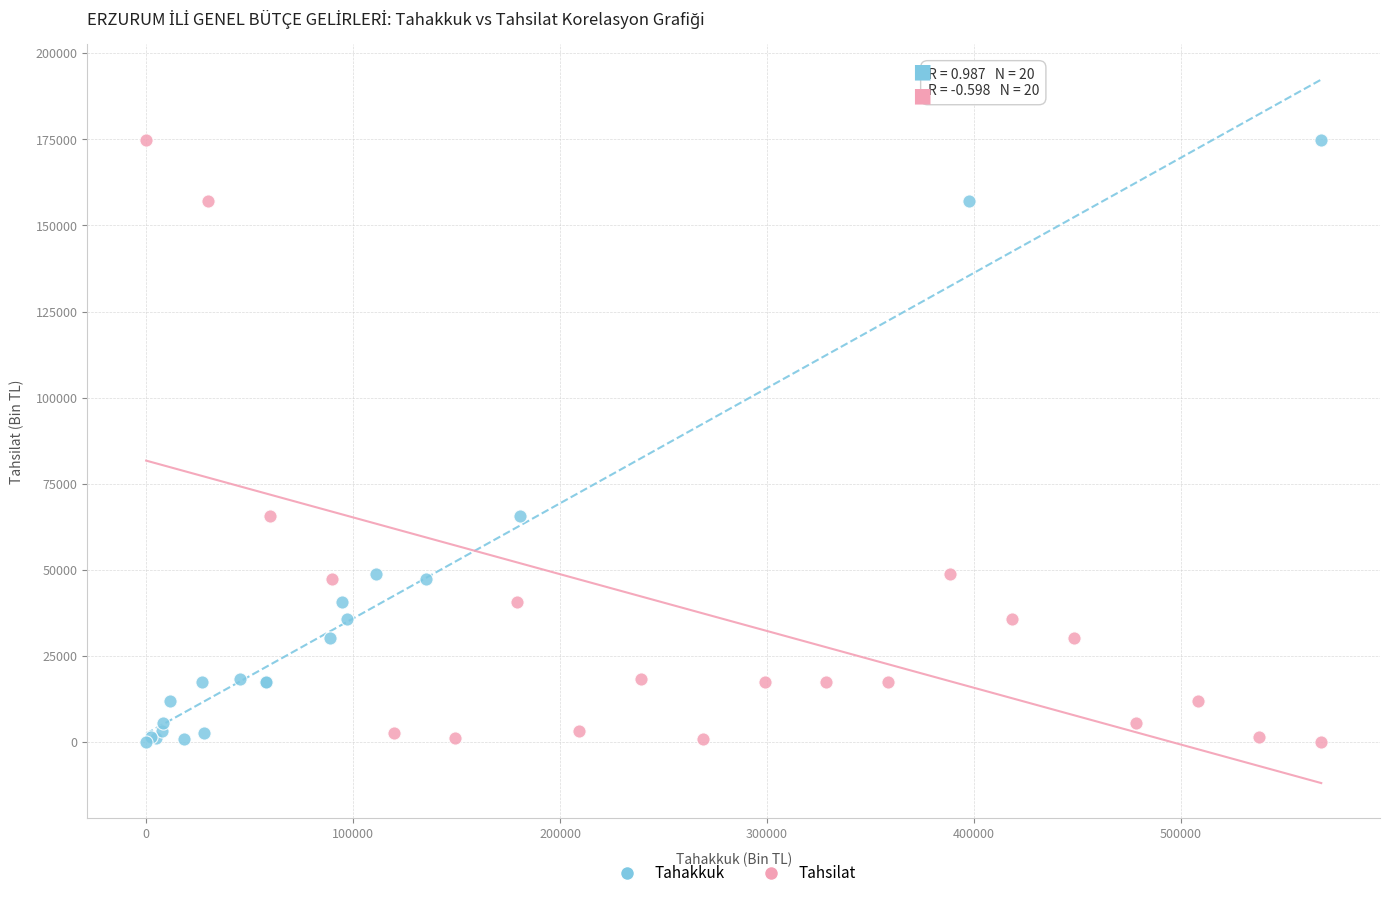

What are all the series names shown in the legend?

Tahakkuk, Tahsilat